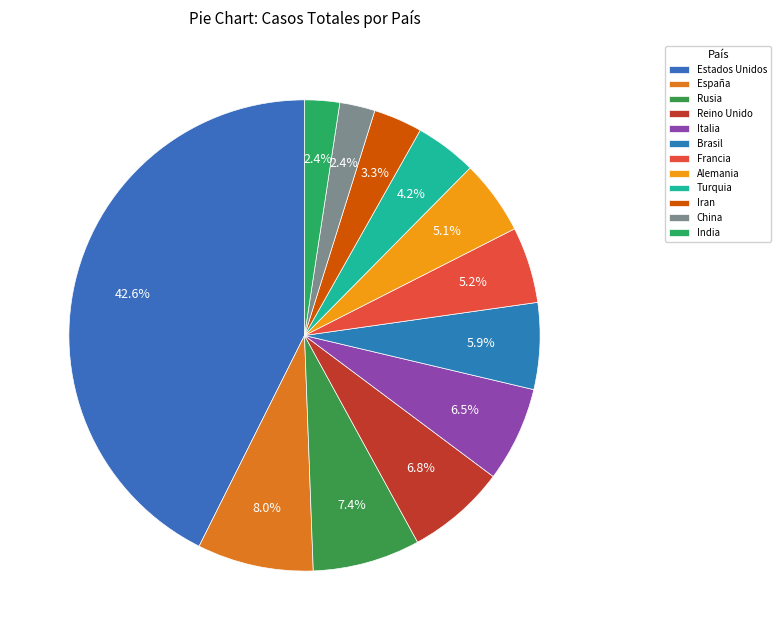

Is Brasil the majority of the pie?

No